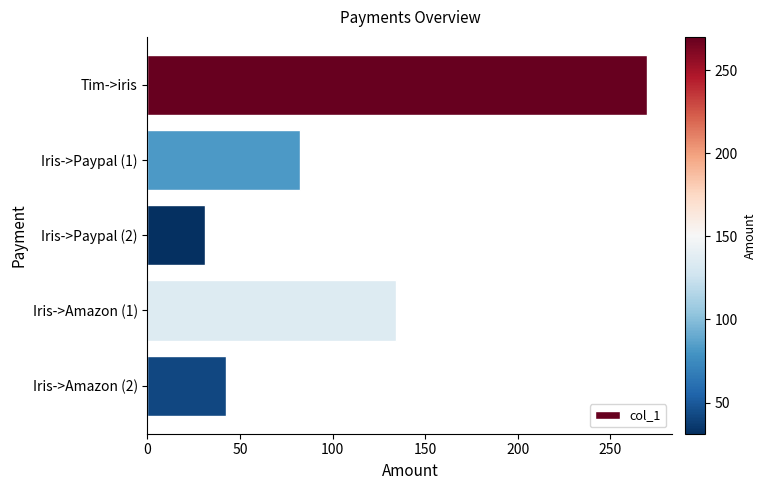

The value at Tim->iris is 270.0. True or false?

True